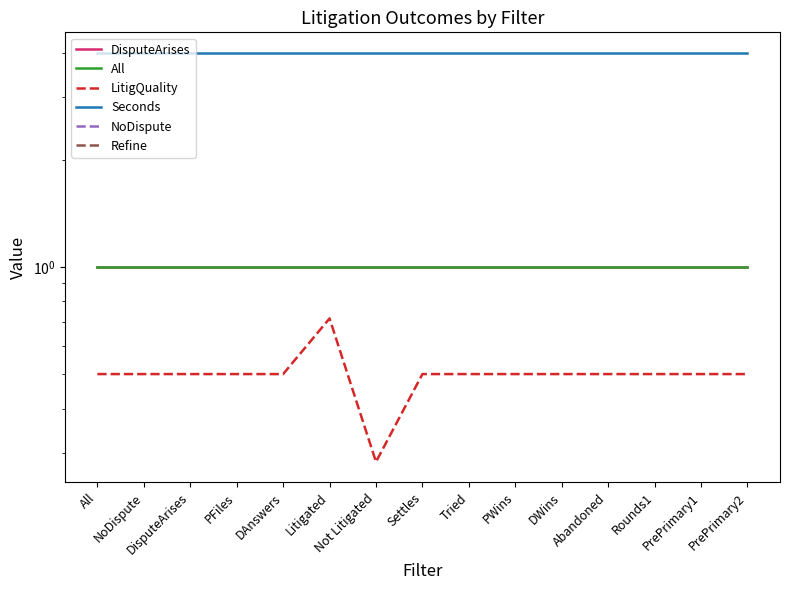

What is the greatest value displayed?

4.0